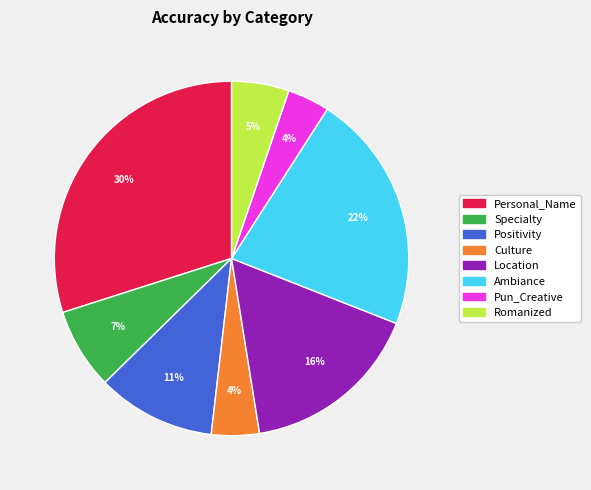

Is it true that Romanized is 16% of the pie?

False